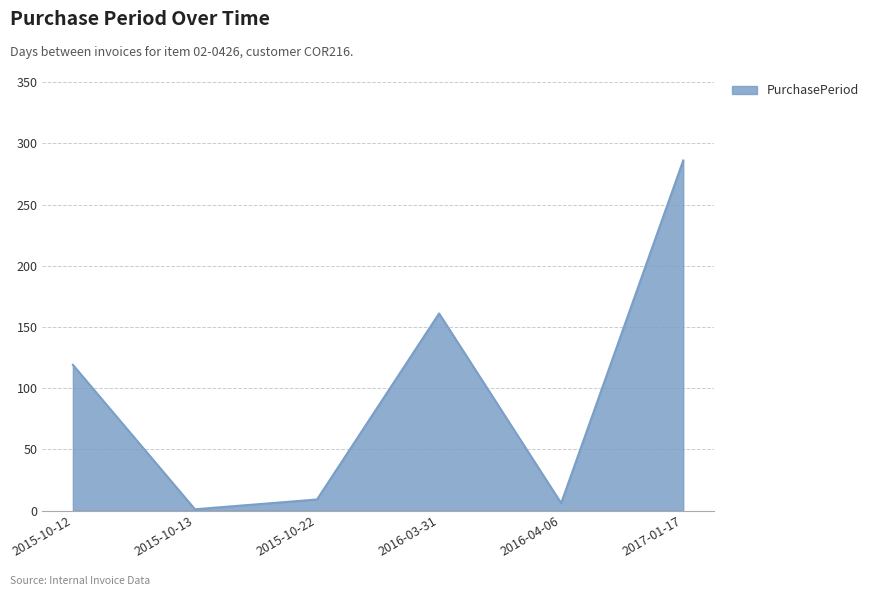

What is the maximum value shown in the chart?

286